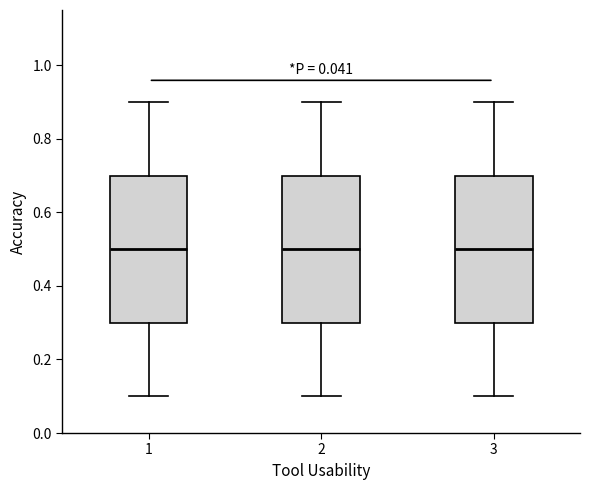

Reading left to right, read every box against the y-axis: the position of its median line, the range the box covers, and the ends of its whiskers. The values are not printed on the chart, so give them approximately, as read against the axis.

1: median 0.5, box 0.3 to 0.7, whiskers 0.1 to 0.9
2: median 0.5, box 0.3 to 0.7, whiskers 0.1 to 0.9
3: median 0.5, box 0.3 to 0.7, whiskers 0.1 to 0.9